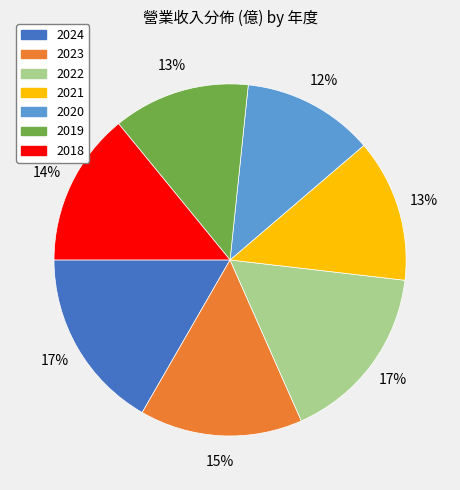

How many segments does this pie chart have?

7